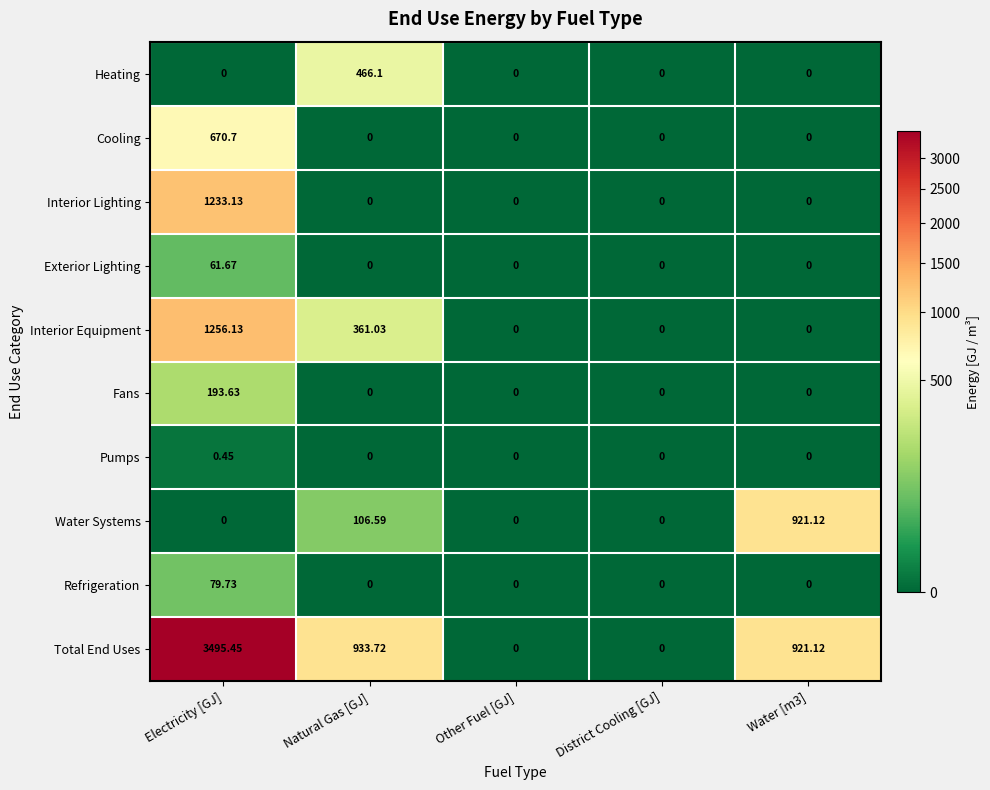

Between Natural Gas [GJ] and Other Fuel [GJ], which series saw the biggest shift?

Total End Uses